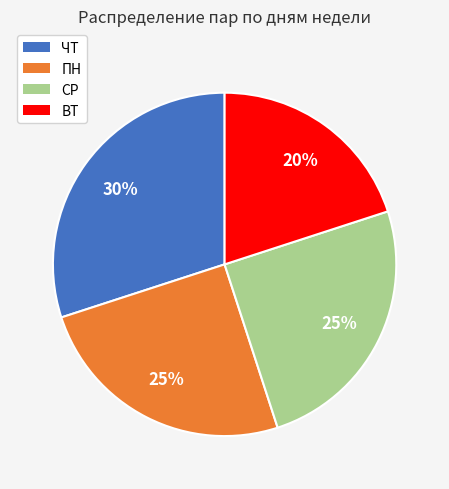

Is the sum of ПН and ЧТ greater than half?

Yes